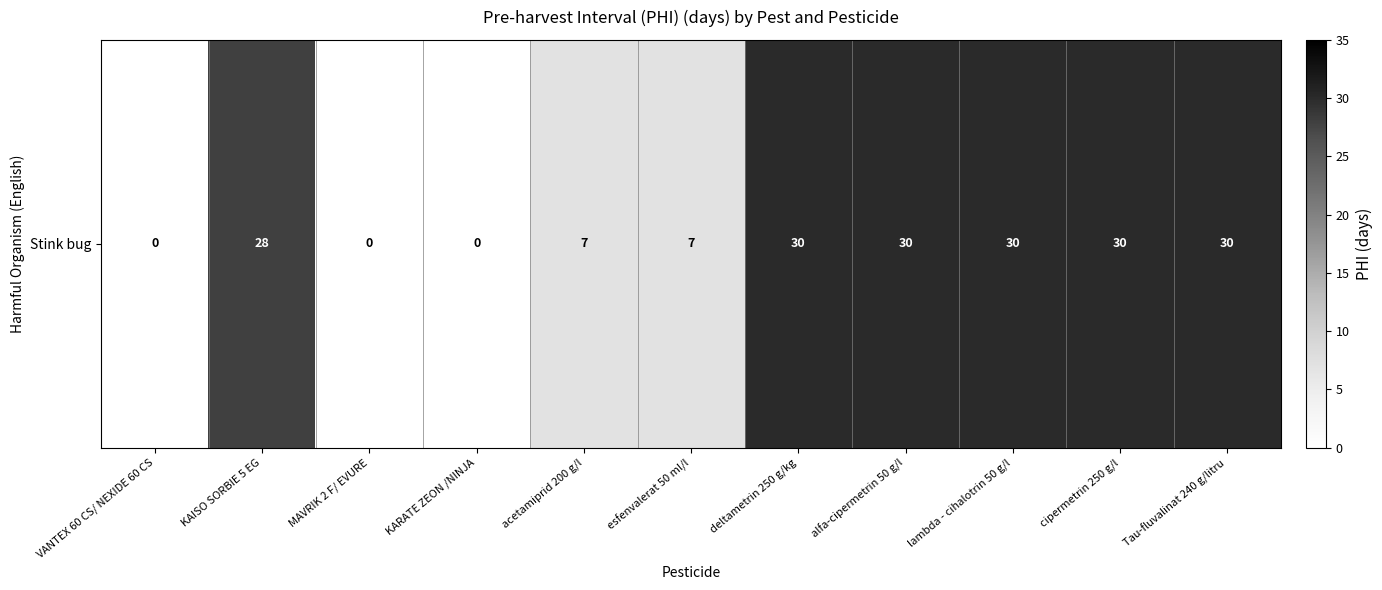

List the labels in order of value, largest first.

deltametrin 250 g/kg, alfa-cipermetrin 50 g/l, lambda - cihalotrin 50 g/l, cipermetrin 250 g/l, Tau-fluvalinat 240 g/litru, KAISO SORBIE 5 EG, acetamiprid 200 g/l, esfenvalerat 50 ml/l, VANTEX 60 CS/ NEXIDE 60 CS, MAVRIK 2 F/ EVURE, KARATE ZEON /NINJA